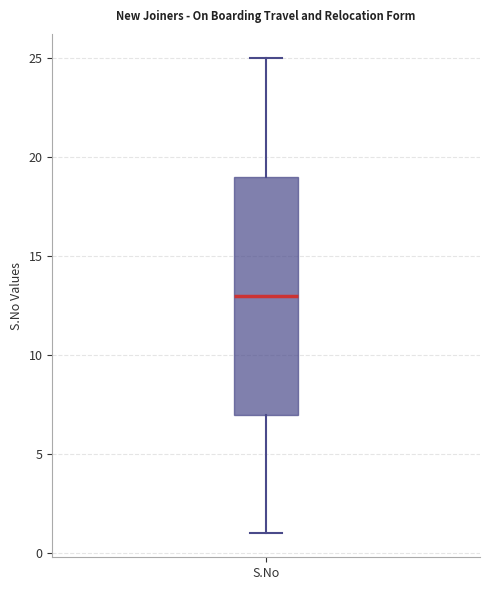

Where does the lower whisker of the box for S.No end on the y-axis? The values are not printed on the chart, so give them approximately, as read against the axis.

1